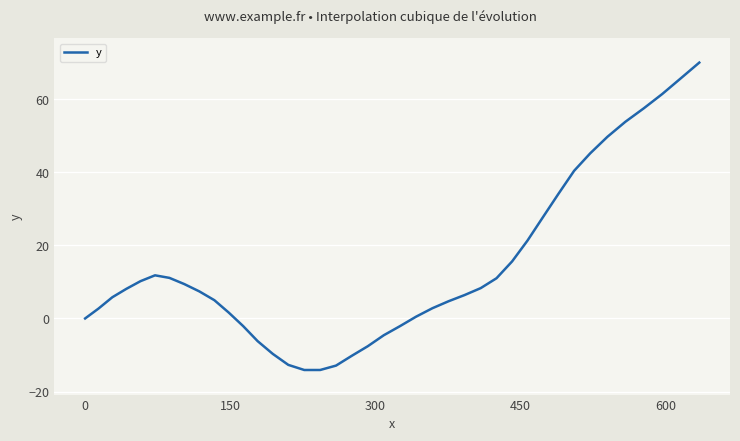

What is the maximum value shown in the chart?

70.0